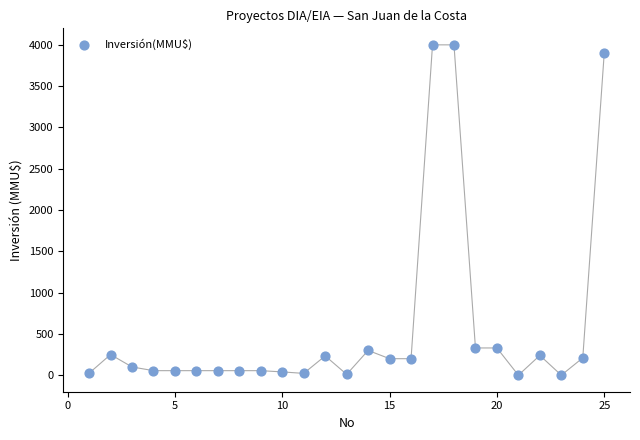

What is the range of X values (max minus min)?

24